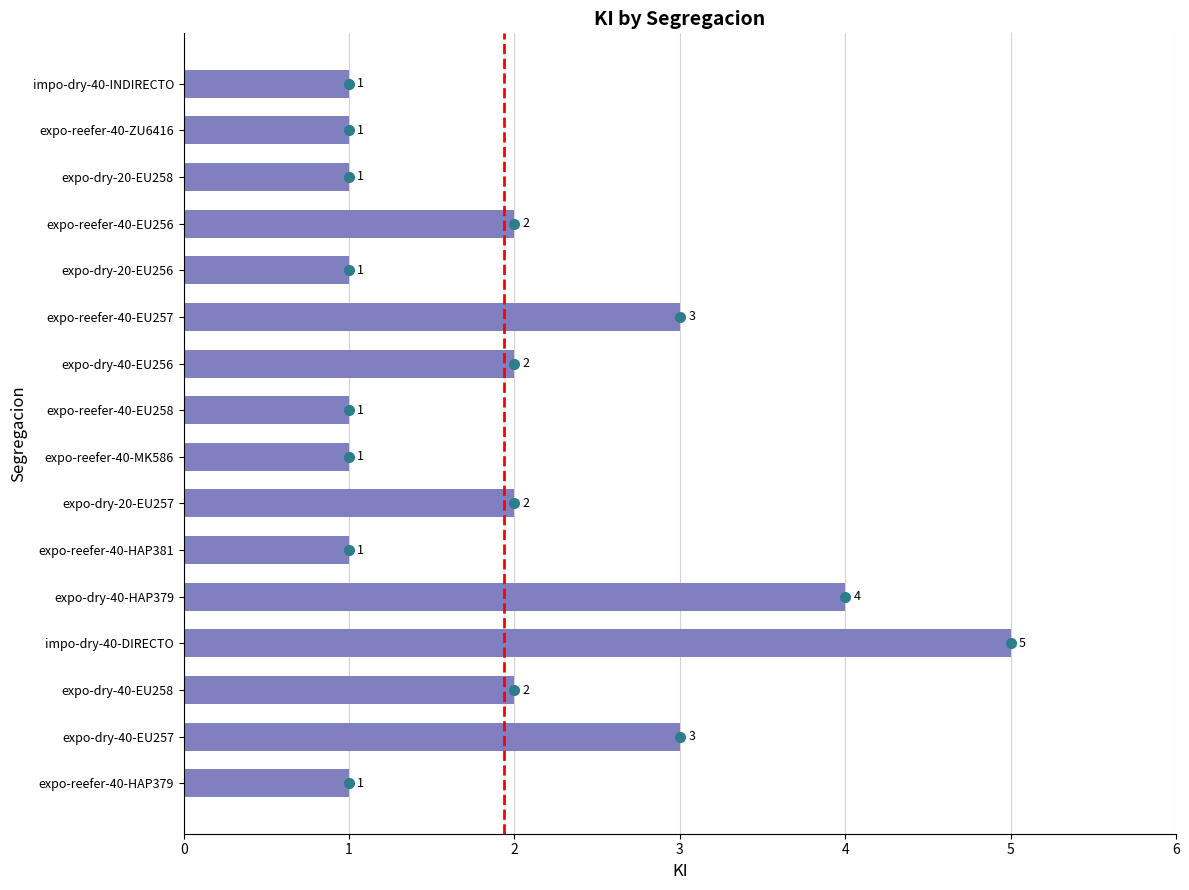

What is the ratio of the value at impo-dry-40-INDIRECTO to the value at expo-dry-40-EU257?

0.3